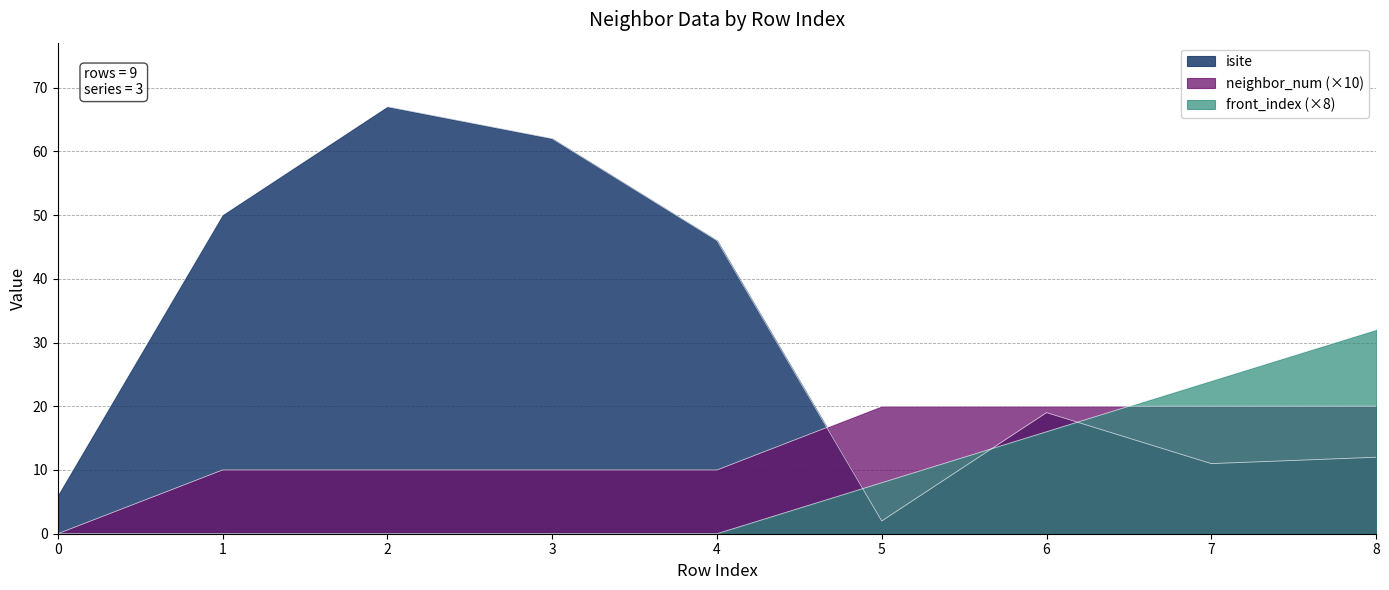

At which label is isite closest to 34?

4